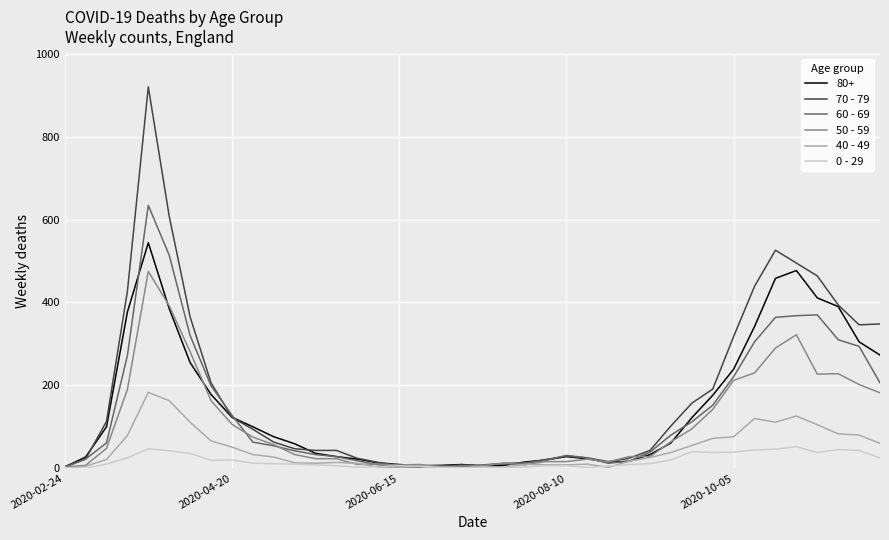

Which series has the largest range (max minus min)?

70 - 79